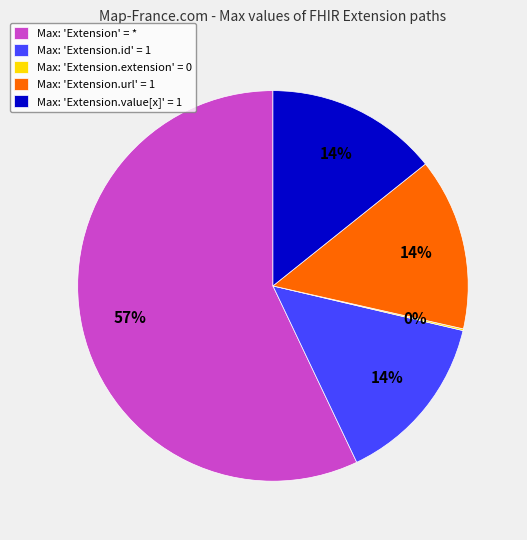

To the nearest percent, what is the average slice percentage?

20%